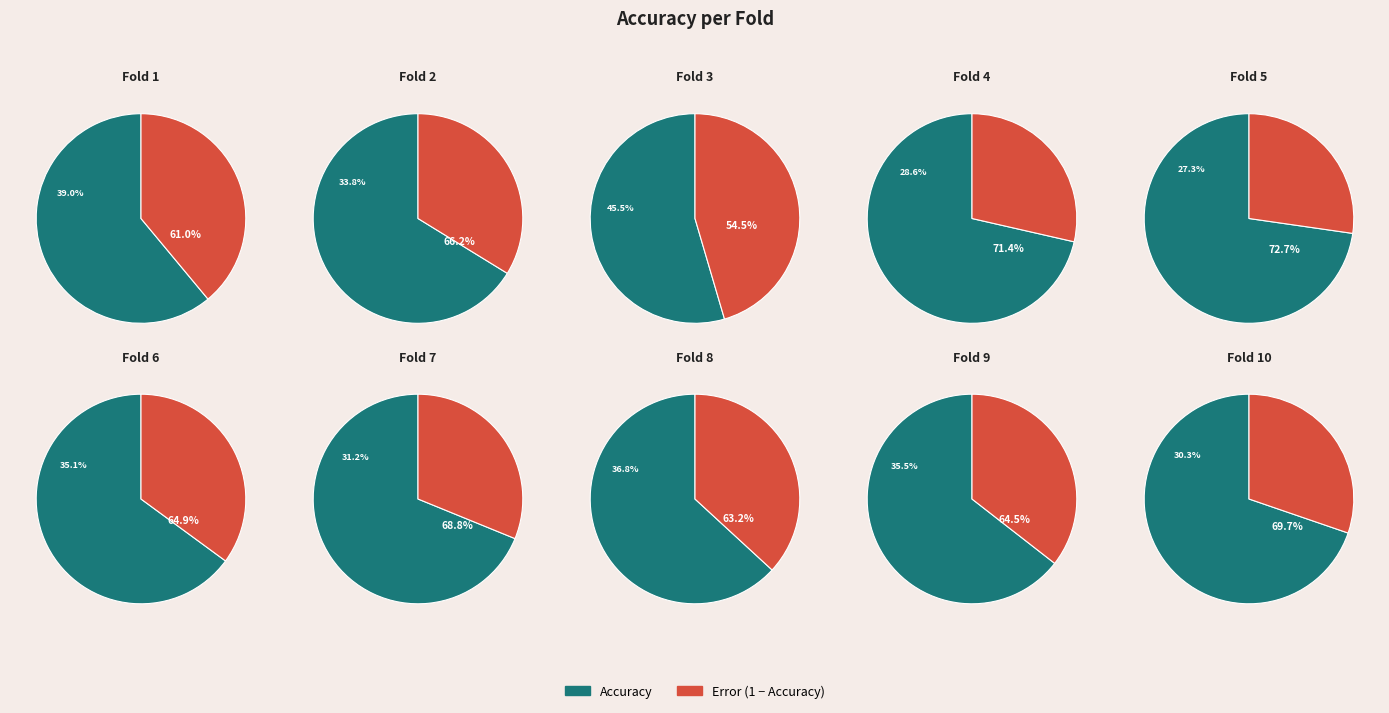

What percentage do Fold 8 and Fold 2 together represent?

19.7%